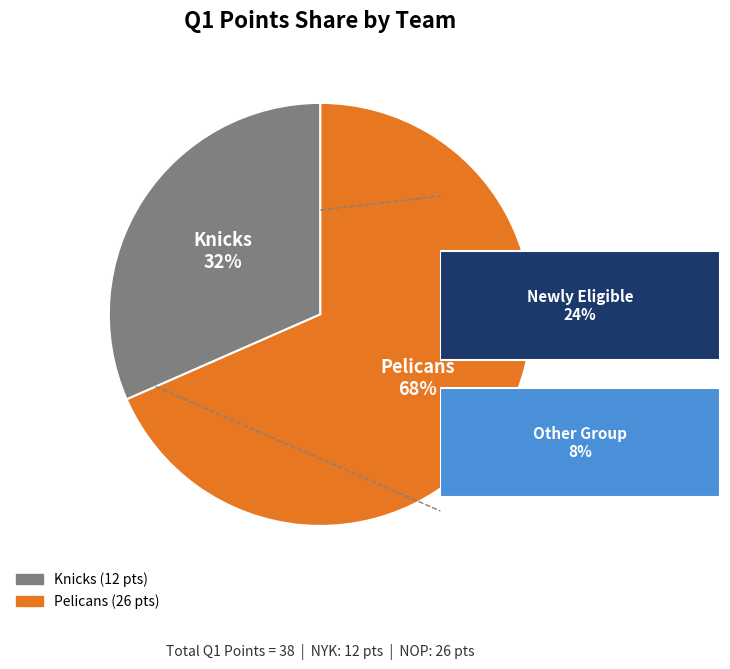

How many slices are in this pie chart?

2